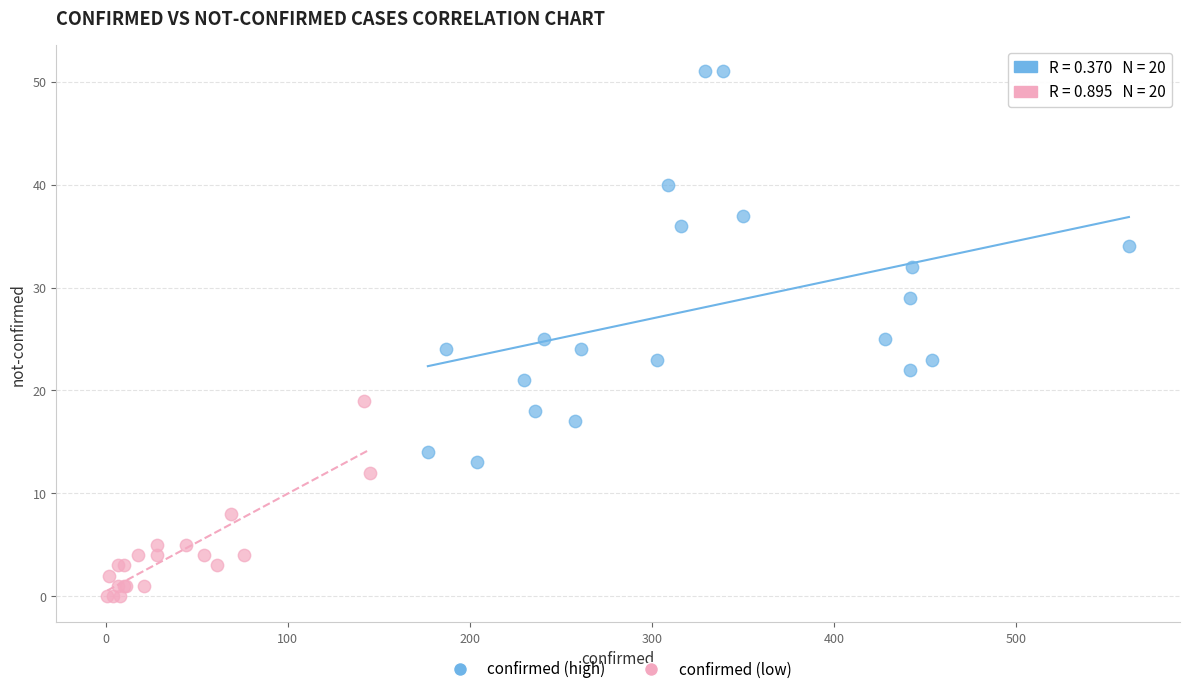

Which series contains the lowest Y value?

confirmed (low)